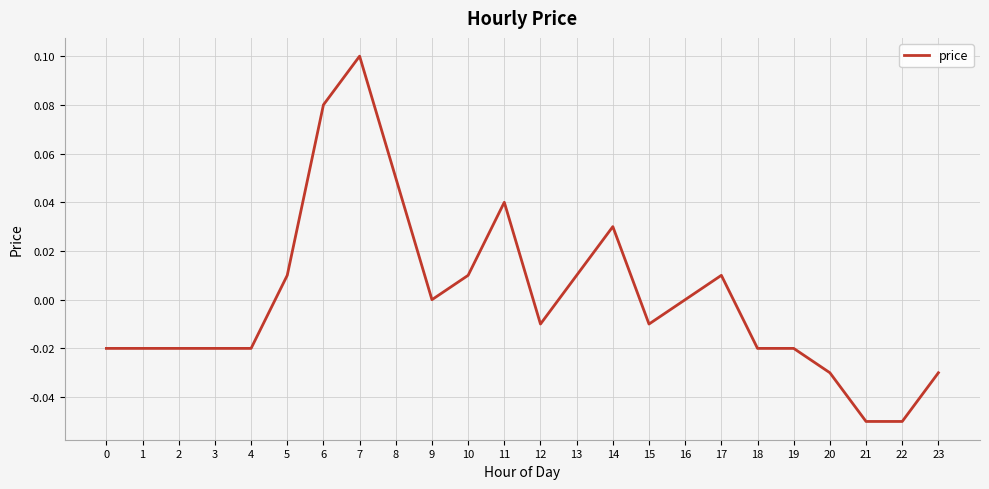

Which label corresponds to the largest value in the chart?

7